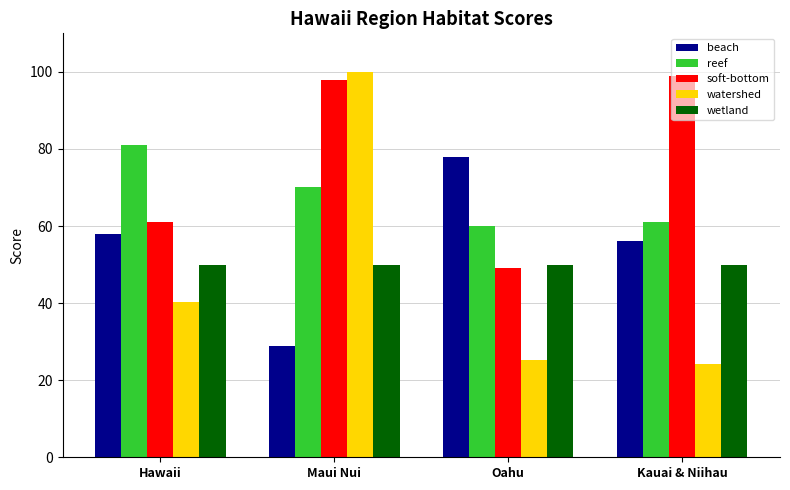

Which category has the lowest value in the watershed series?

Kauai & Niihau